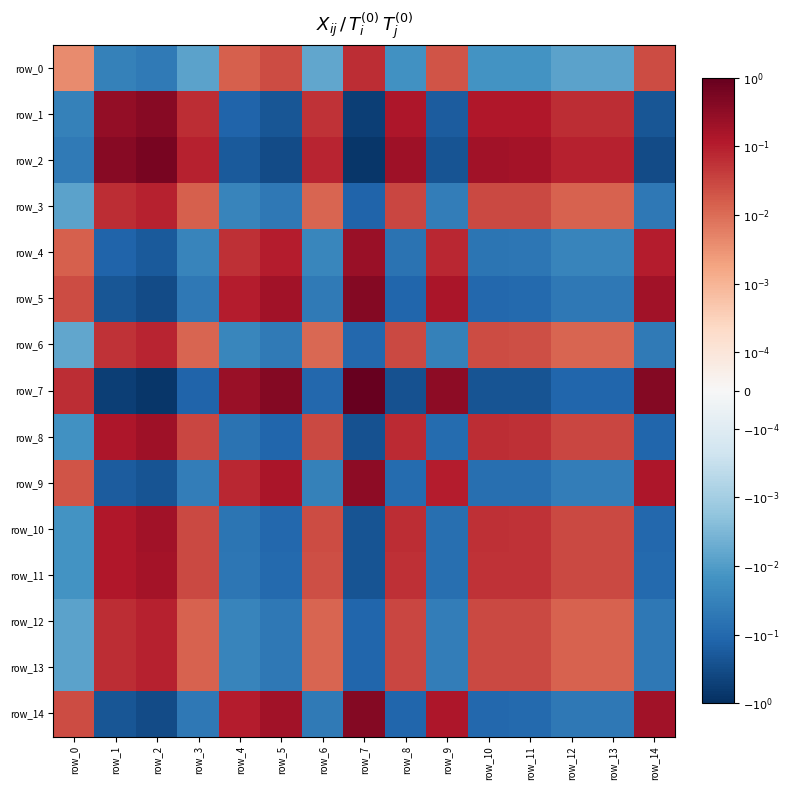

How many data points does each series have?

15